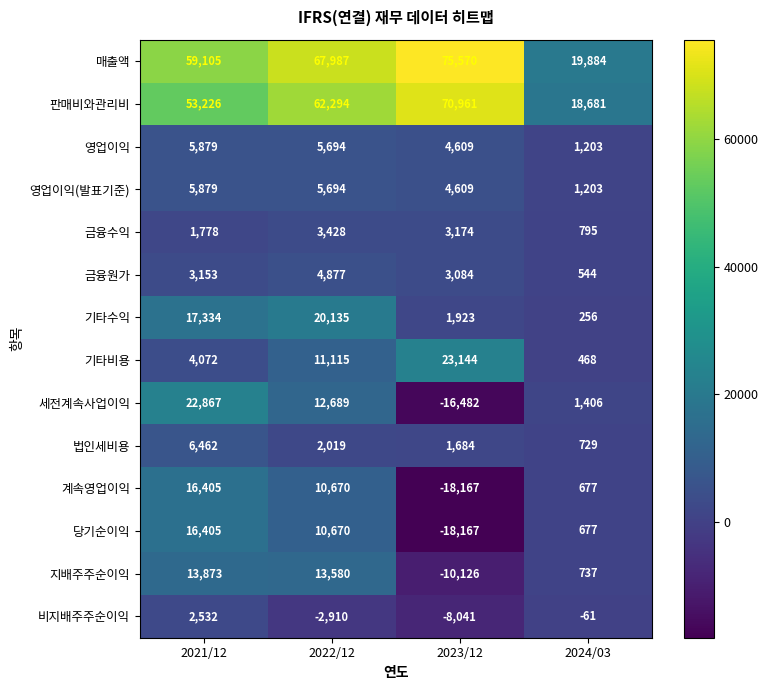

What is the sum of all 영업이익 values?

17385